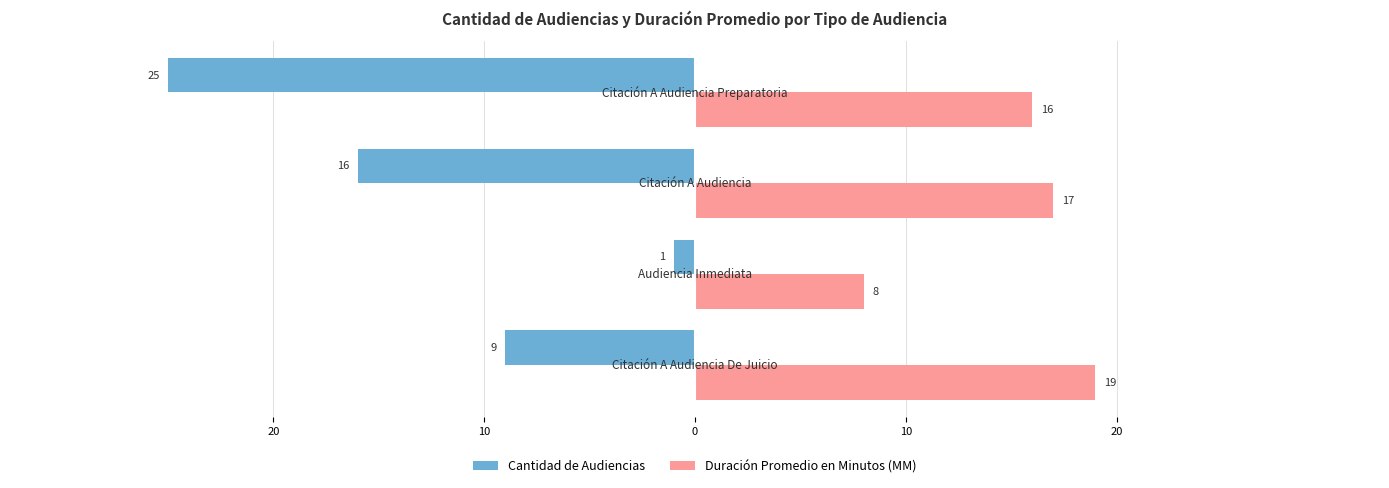

What is the maximum value for Duración Promedio en Minutos (MM)?

19